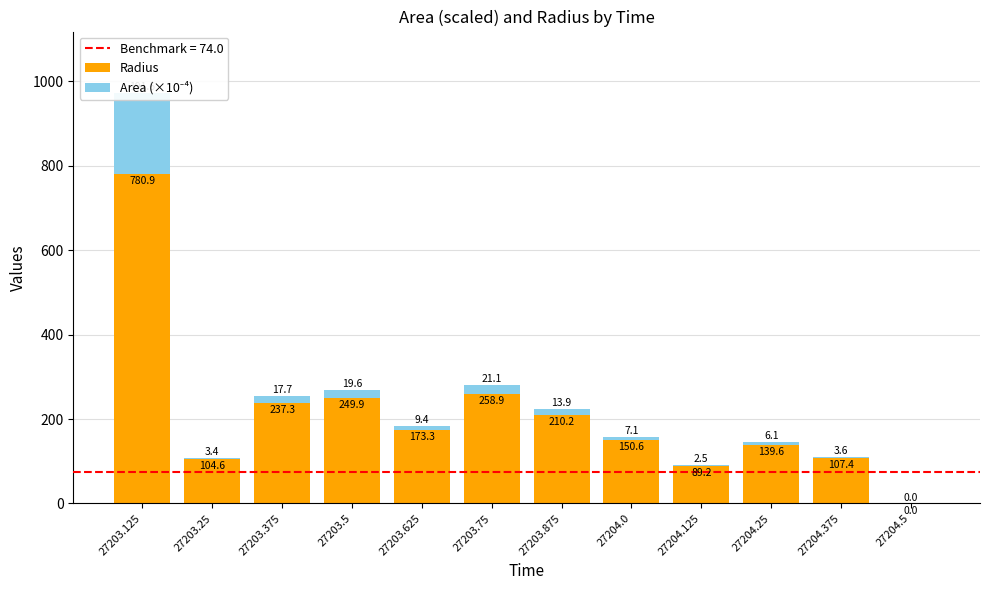

What is the label of the 1st bar from the left?

27203.125